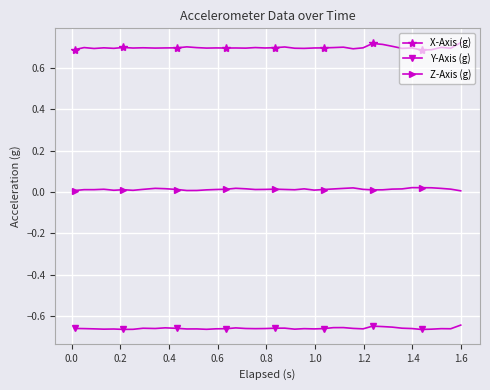

How many lines are shown in the chart?

3